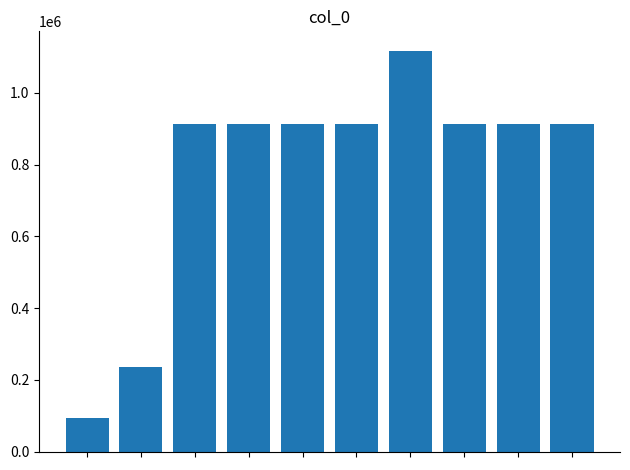

How many bars are there in total?

10